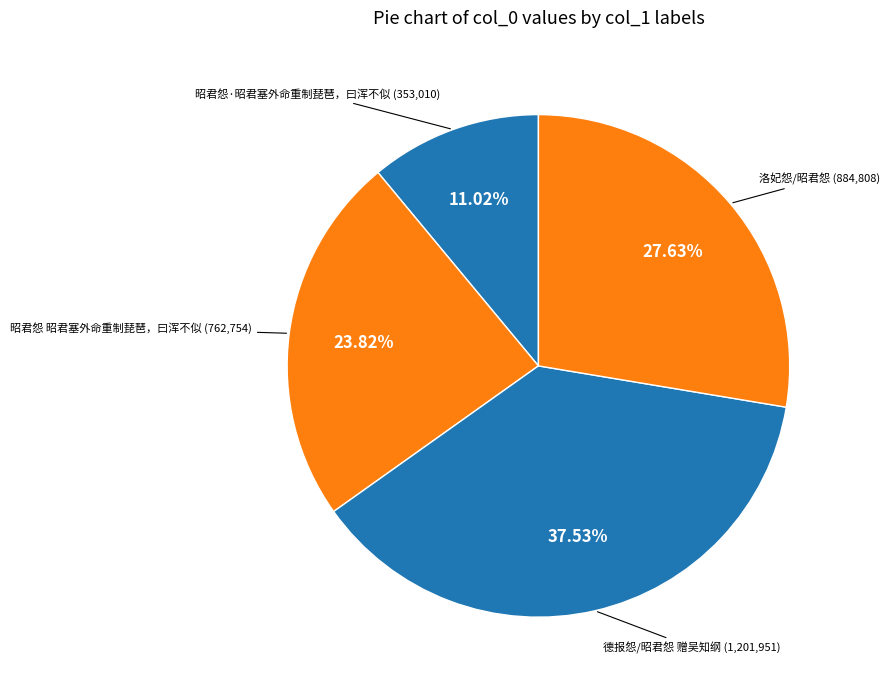

Count the number of slices in the pie.

4